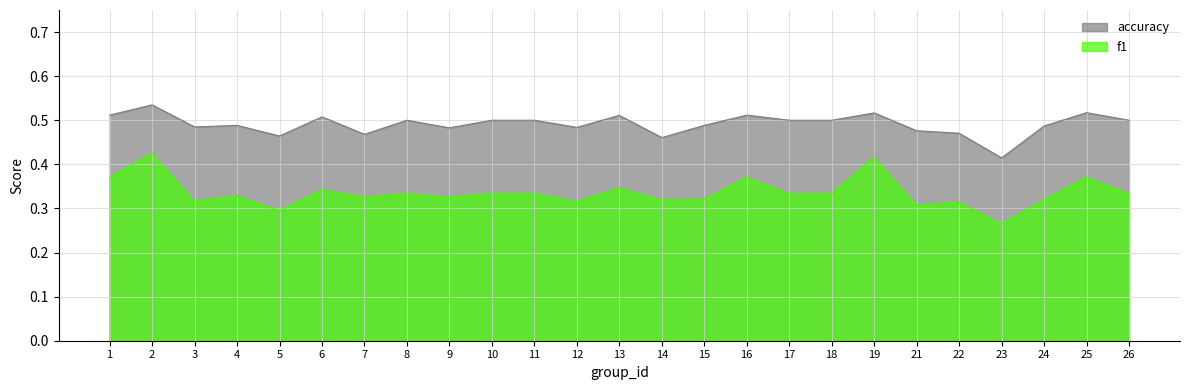

Which series has the largest total across all categories?

accuracy